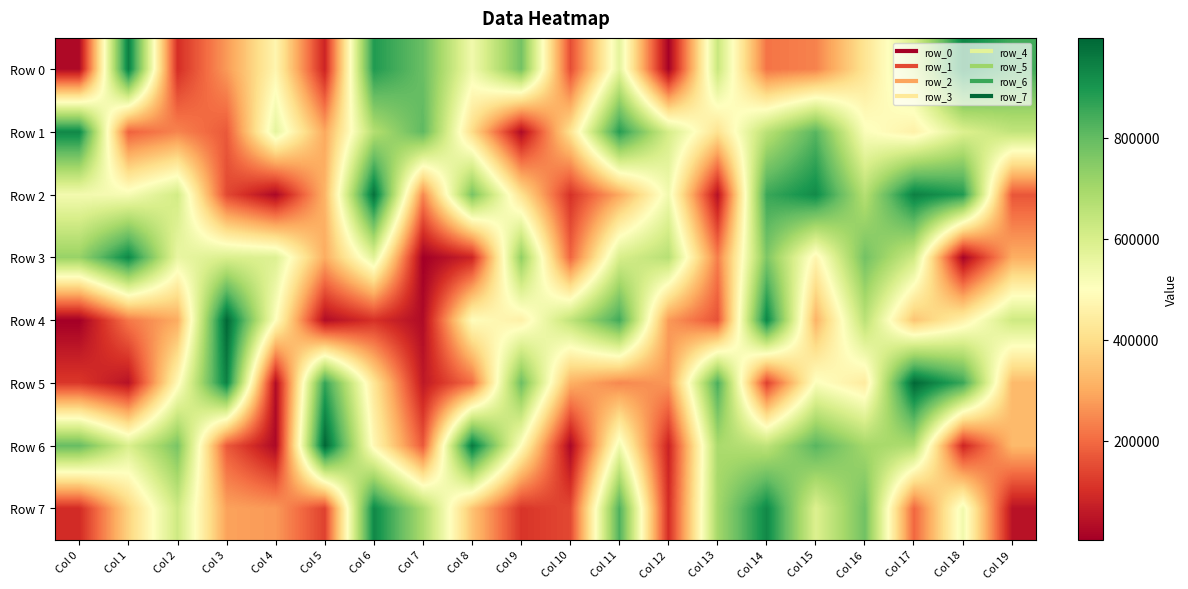

What is the maximum value shown in the chart?

997172